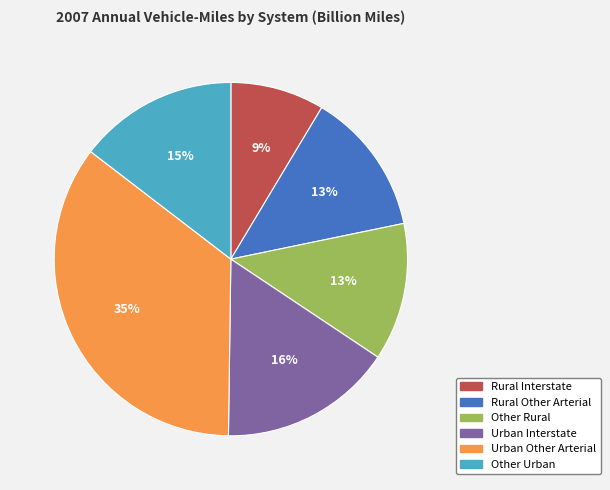

The Urban Interstate slice represents 16% of the pie. True or false?

True